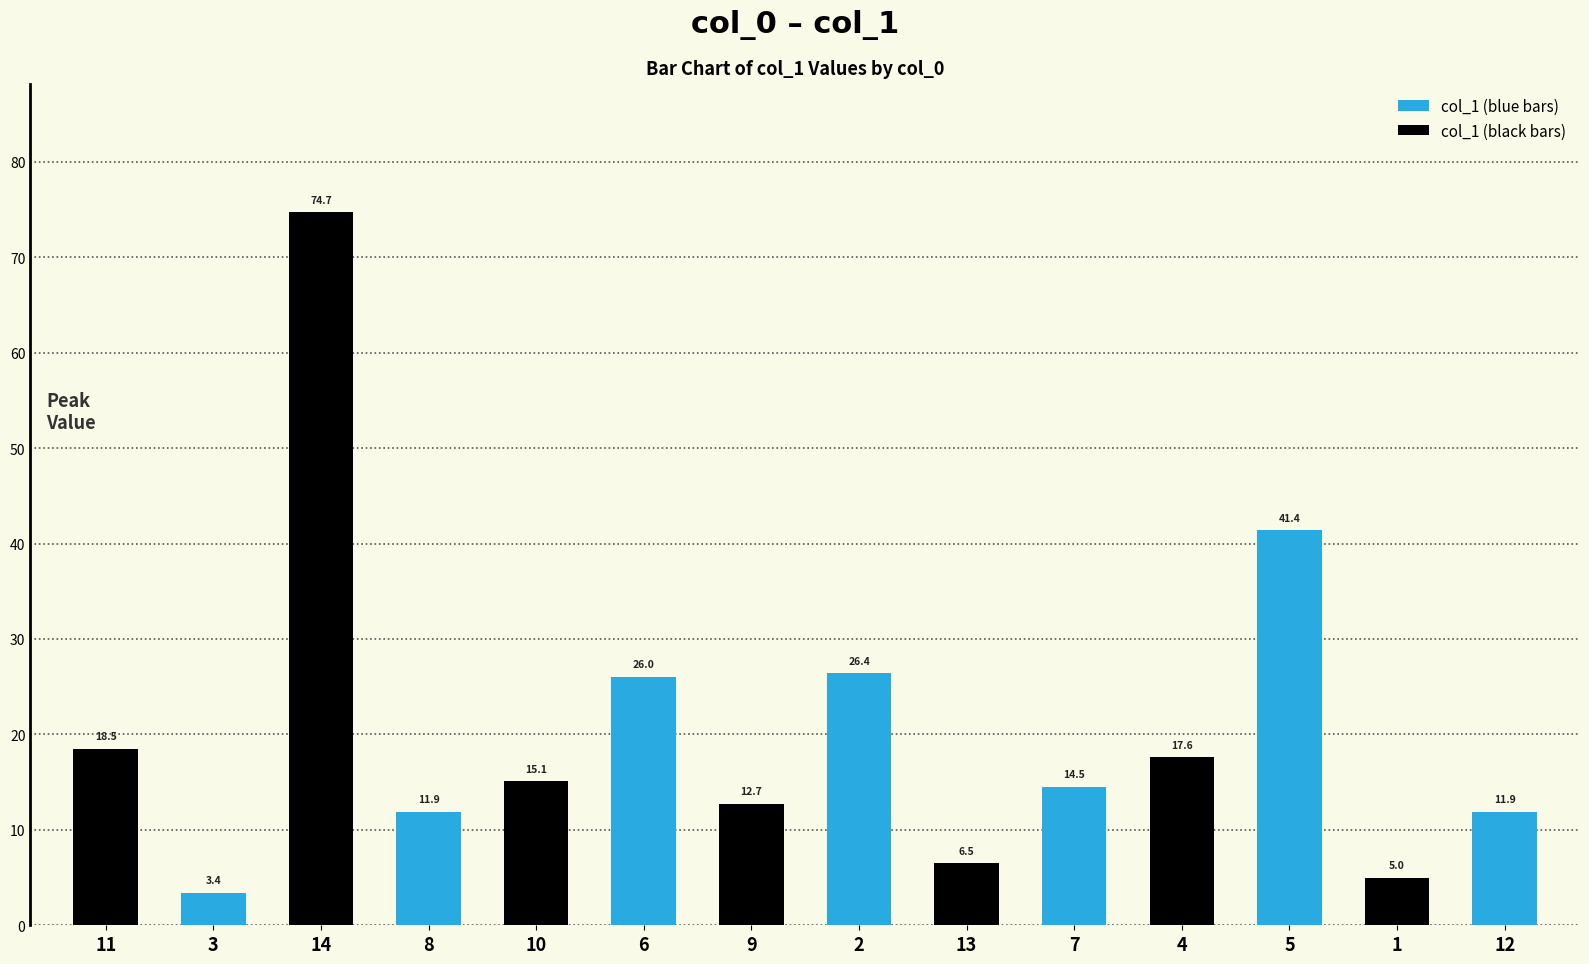

What is the spread (max minus min) of values at 10?

10.9